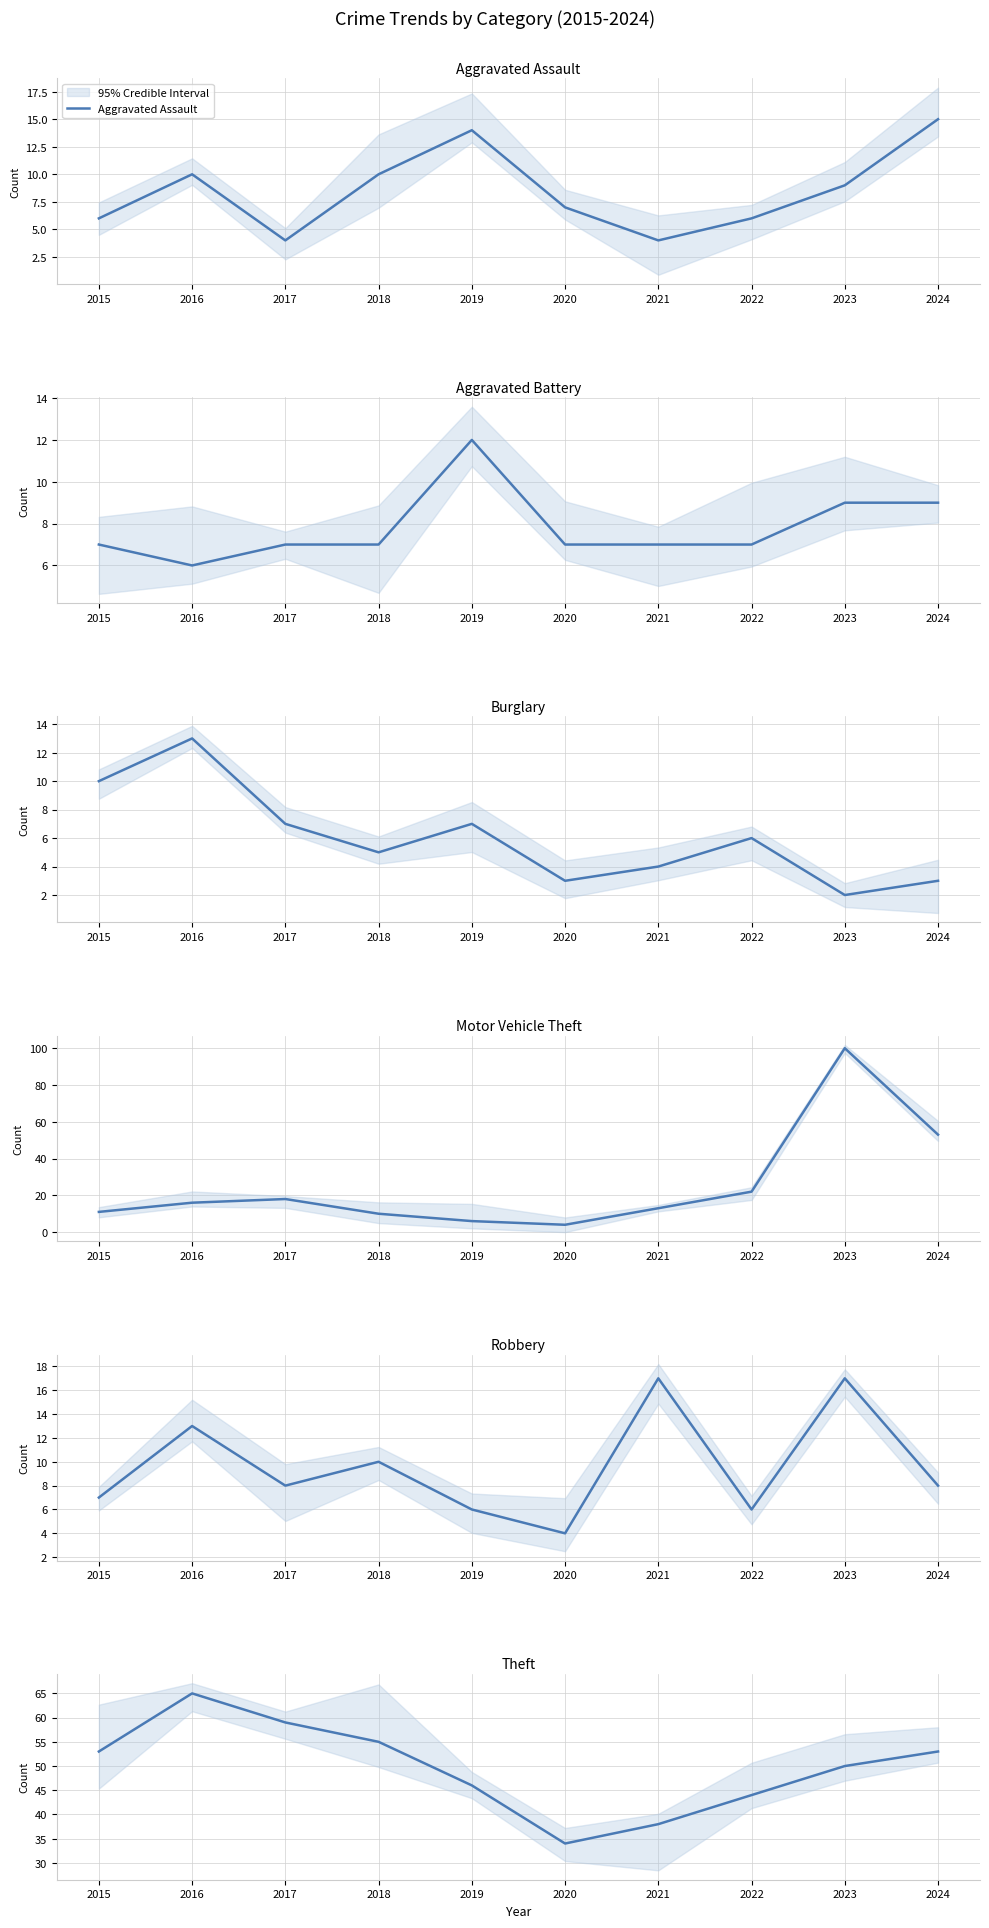

What is the sum of all Theft values?

497